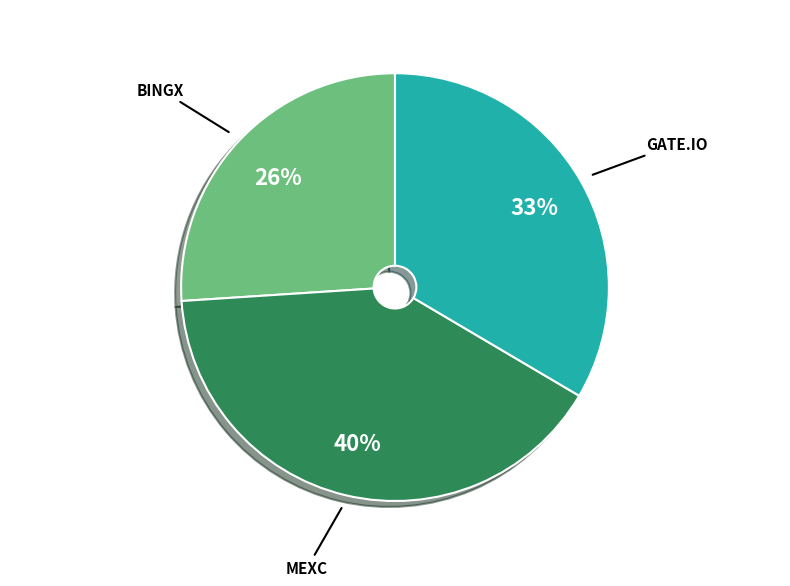

Does any single category account for the majority?

No